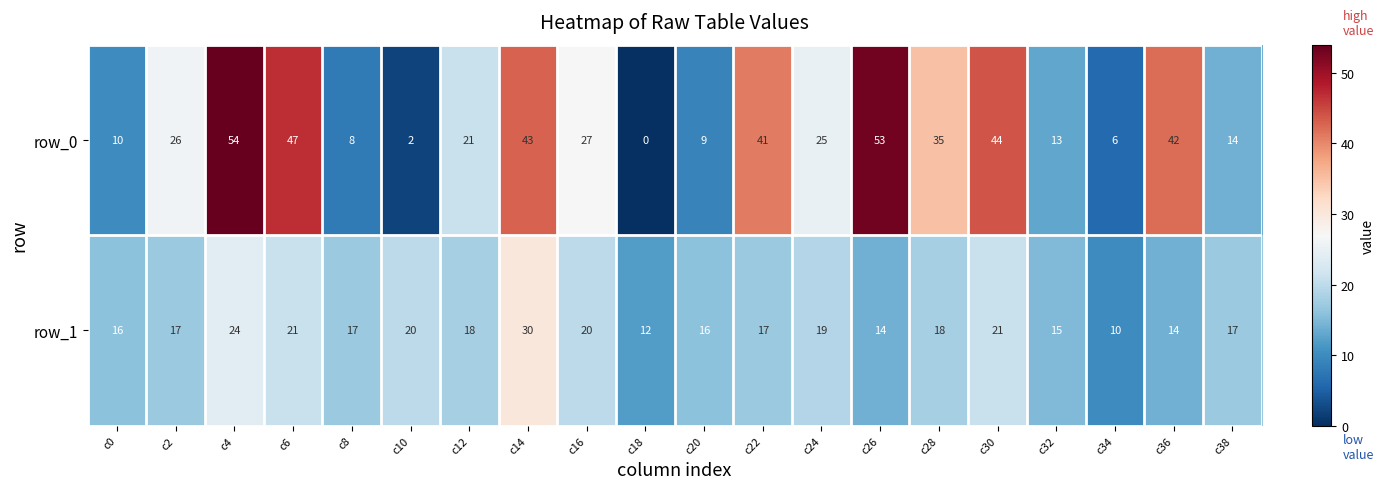

Which label corresponds to the largest value in the chart?

c4